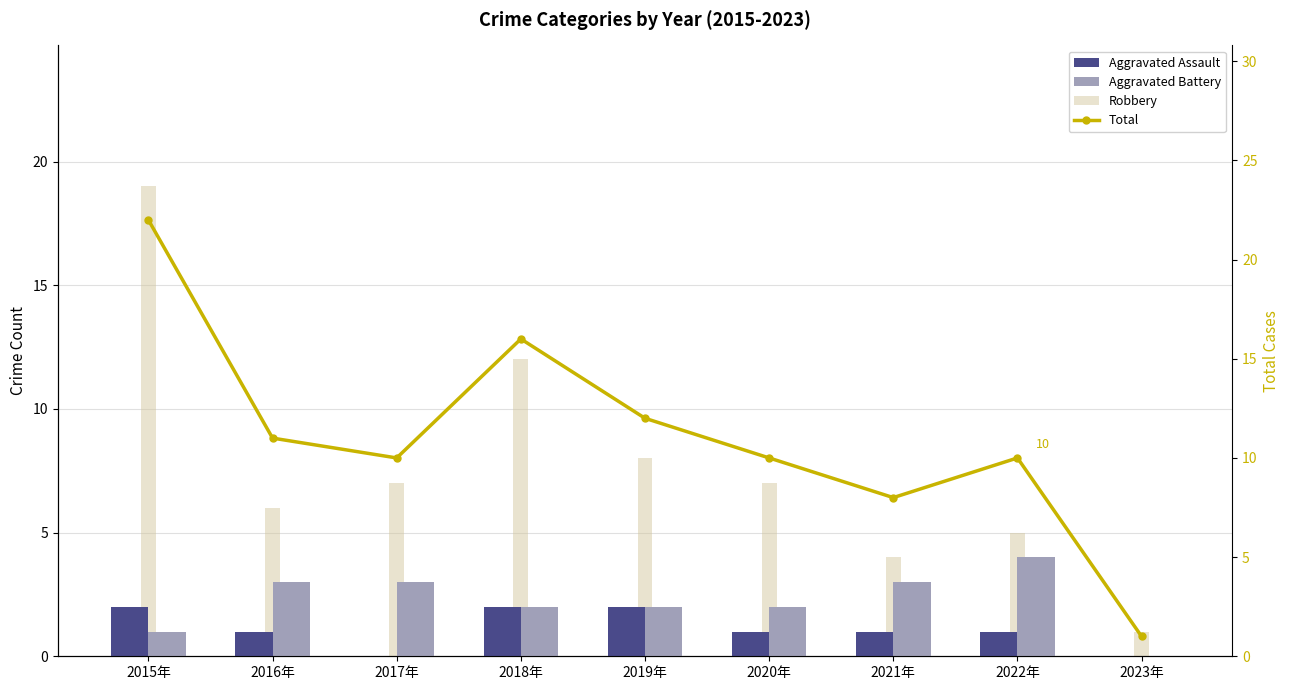

What is the sum of all Robbery values?

69